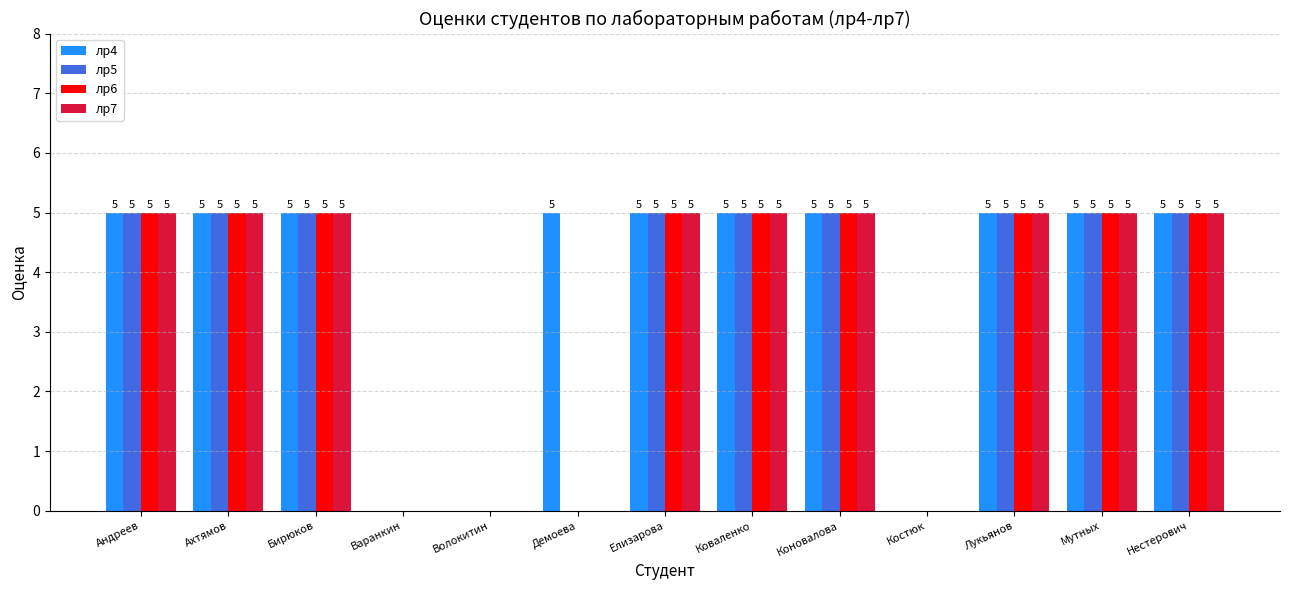

Are the bars horizontal?

No